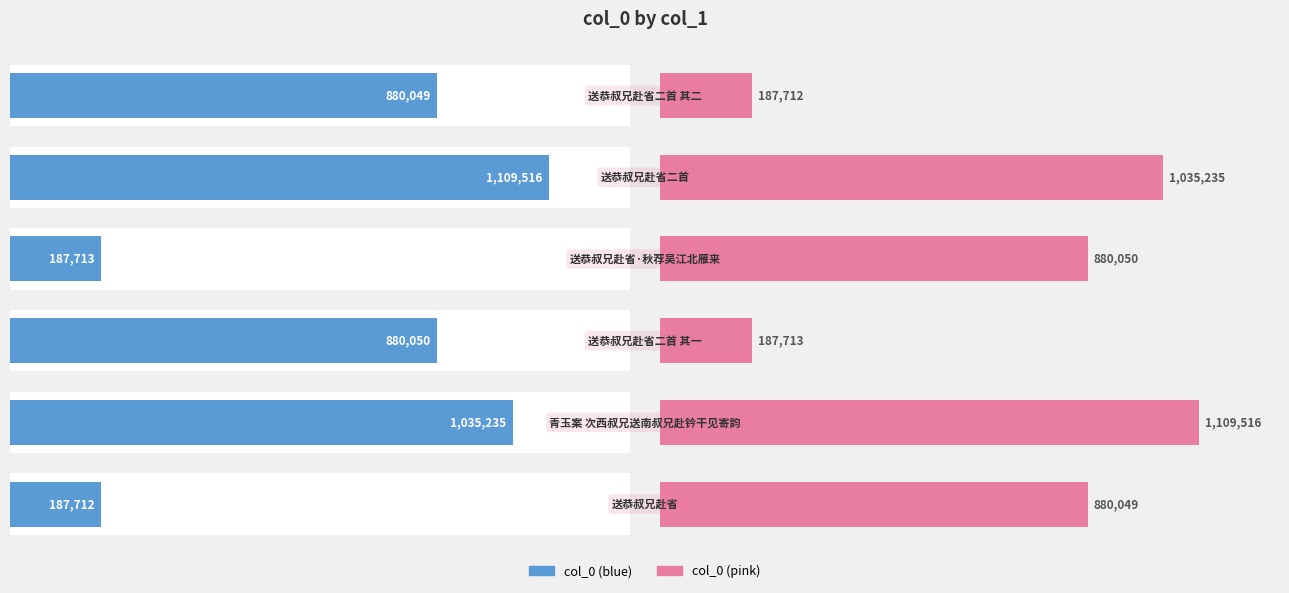

At 2, list the series in order from smallest to largest.

col_0 (right), col_0 (left)